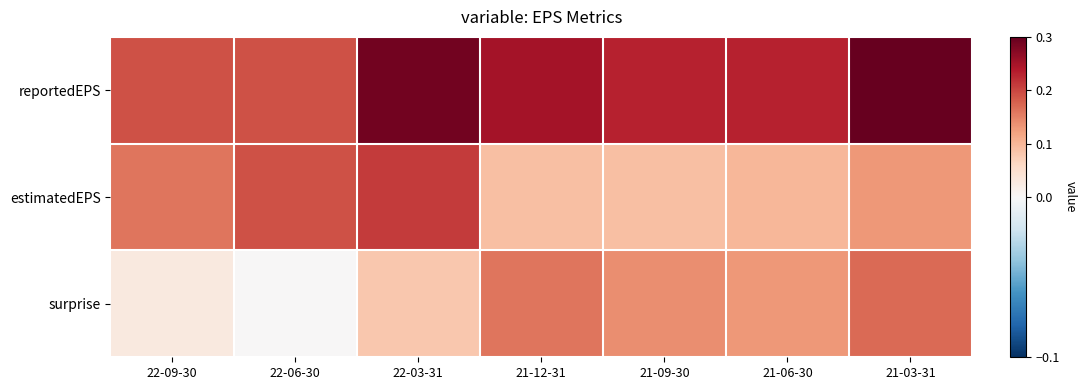

What is the total value across all series at 21-06-30?

0.5